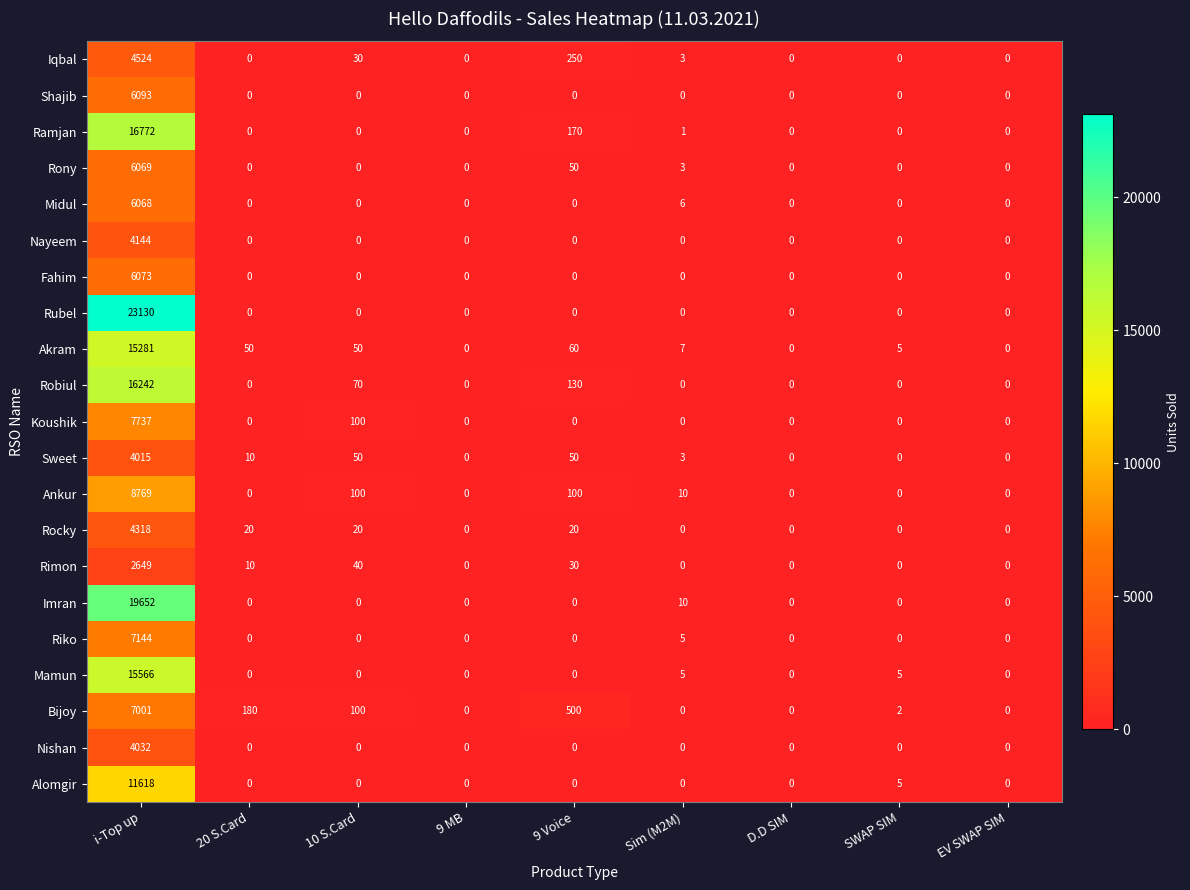

The value of Koushik at 9 Voice is 0. True or false?

True